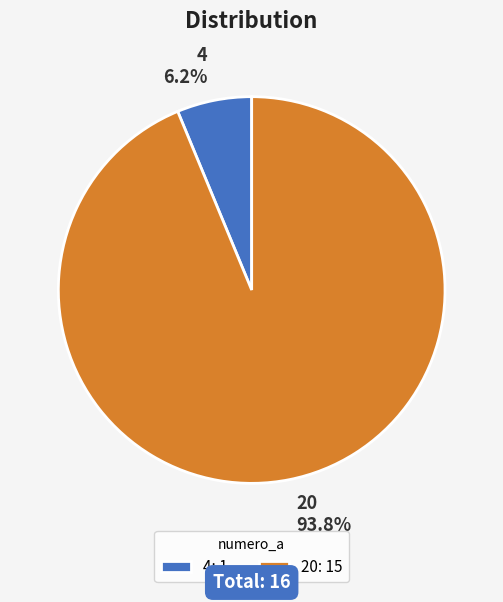

Which has a higher value, 20 or 4?

20